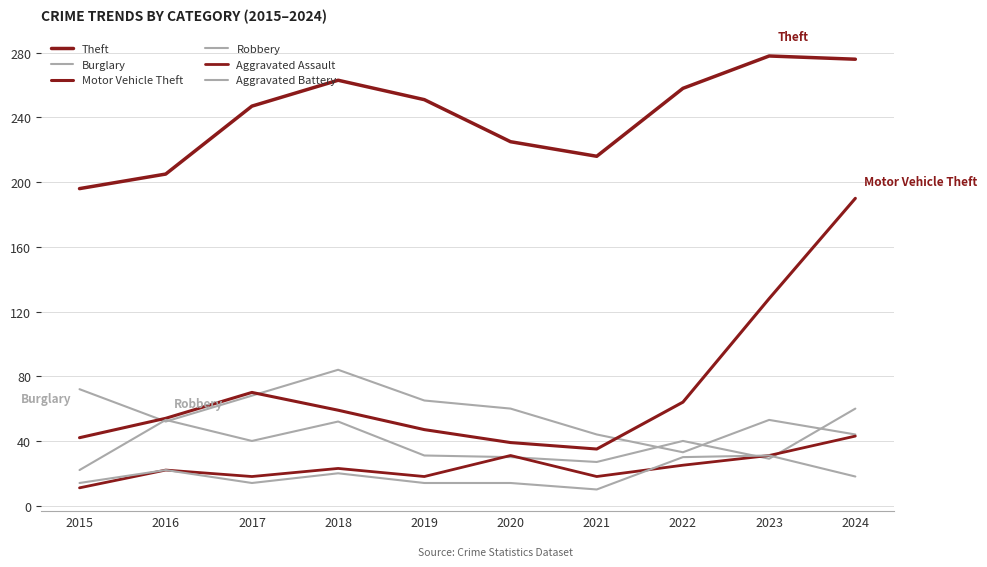

At which label does Burglary reach its peak?

2018